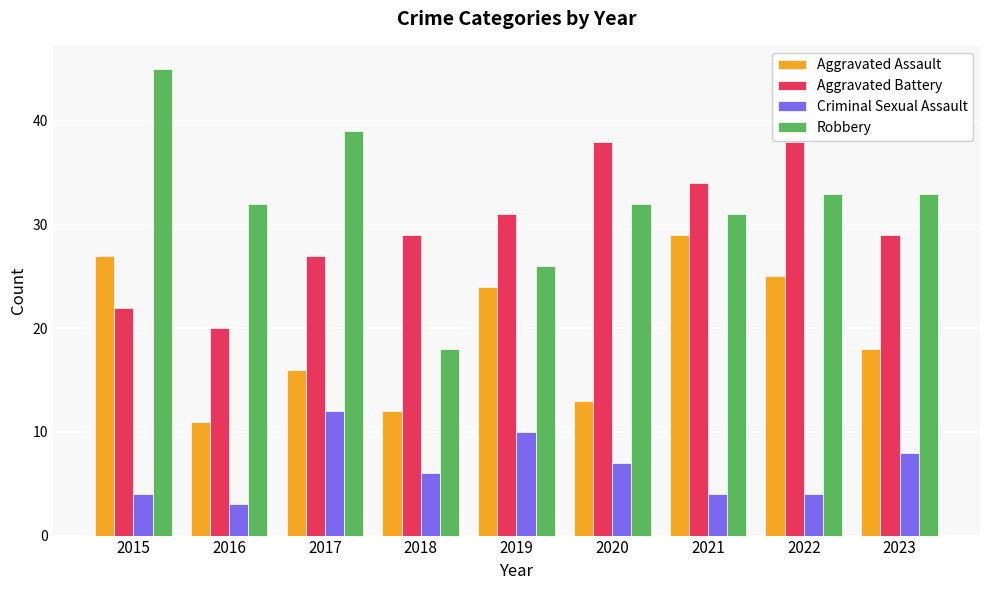

Reading right to left, transcribe all the data shown in this chart.

Aggravated Assault: 2023=18	2022=25	2021=29	2020=13	2019=24	2018=12	2017=16	2016=11	2015=27
Aggravated Battery: 2023=29	2022=38	2021=34	2020=38	2019=31	2018=29	2017=27	2016=20	2015=22
Criminal Sexual Assault: 2023=8	2022=4	2021=4	2020=7	2019=10	2018=6	2017=12	2016=3	2015=4
Robbery: 2023=33	2022=33	2021=31	2020=32	2019=26	2018=18	2017=39	2016=32	2015=45